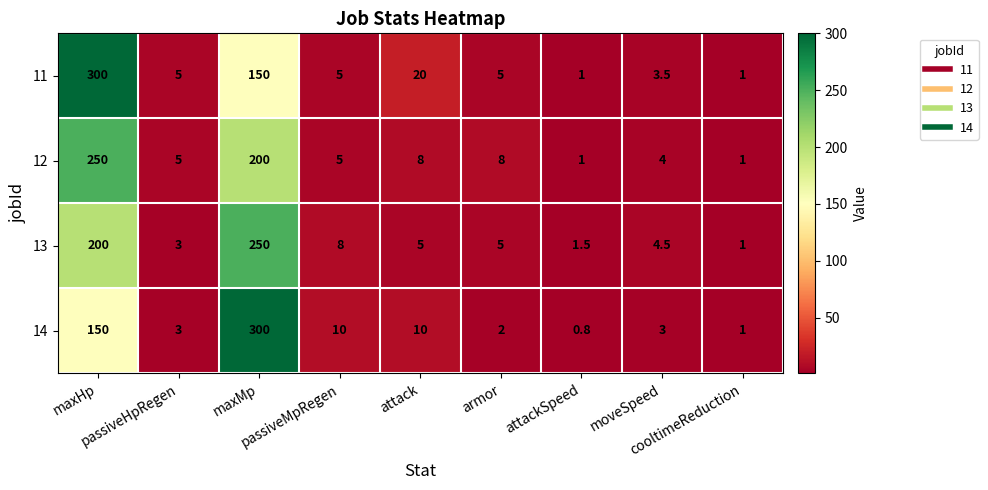

Which series changed the most between passiveMpRegen and moveSpeed?

14